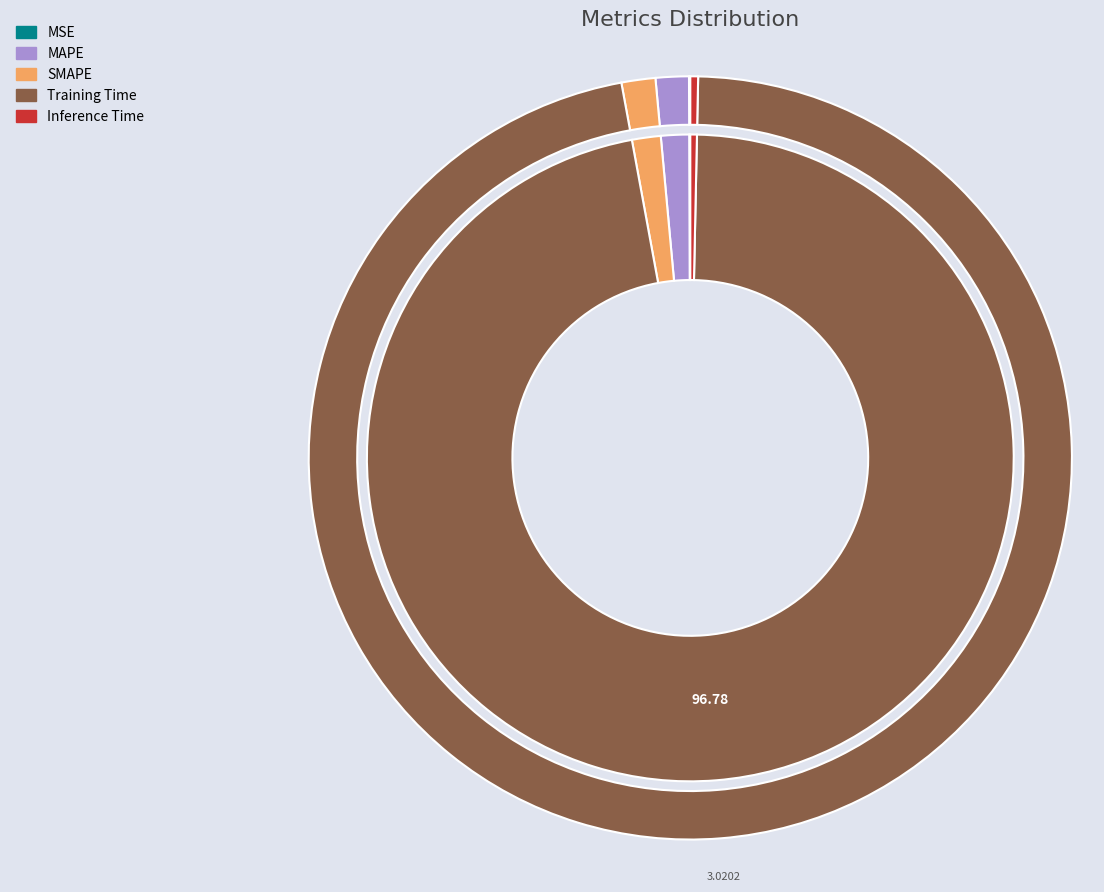

Rank the categories by value from highest to lowest.

Training Time, SMAPE, MAPE, Inference Time, MSE